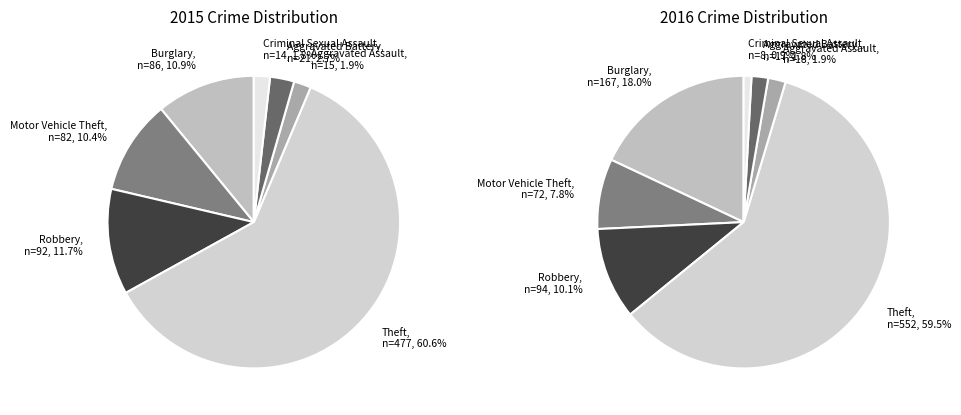

What is the smallest slice in the pie chart?

Criminal Sexual Assault